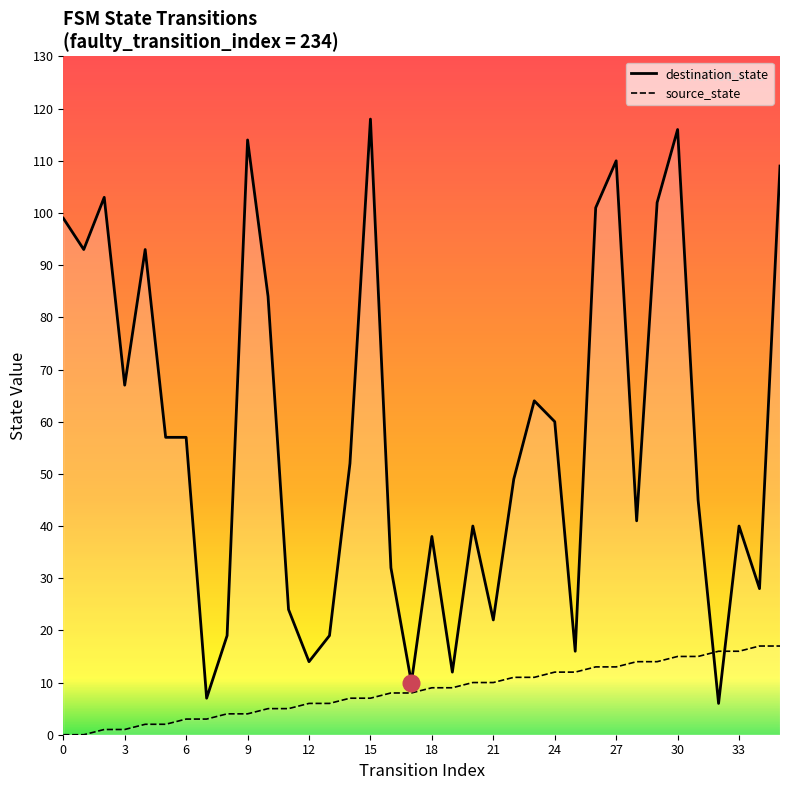

What is the label of the 32nd point from the left?

31